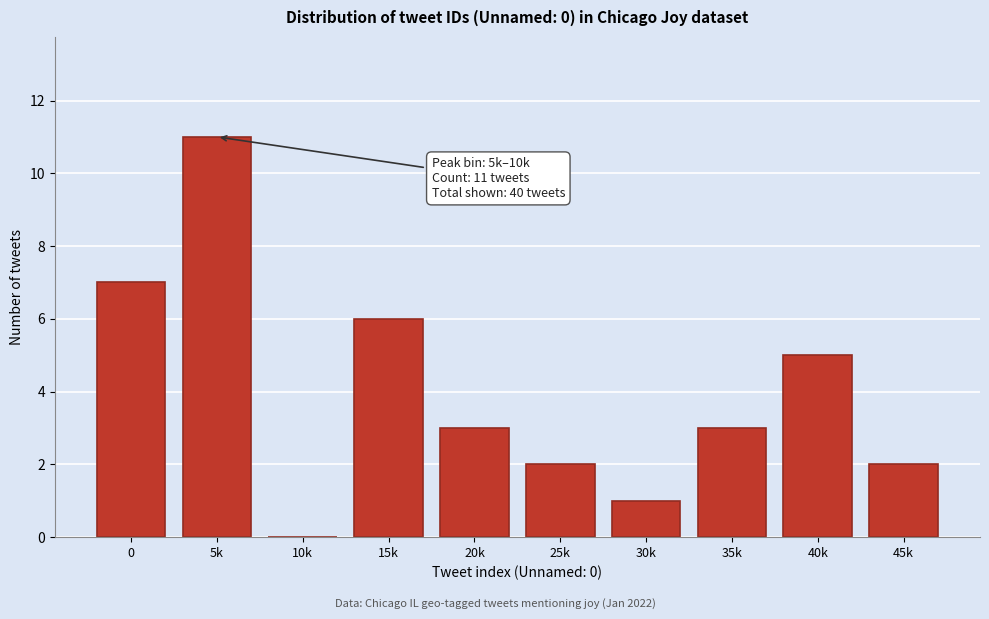

Reading left to right, transcribe all the data shown in this chart.

0=7	5k=11	10k=0	15k=6	20k=3	25k=2	30k=1	35k=3	40k=5	45k=2